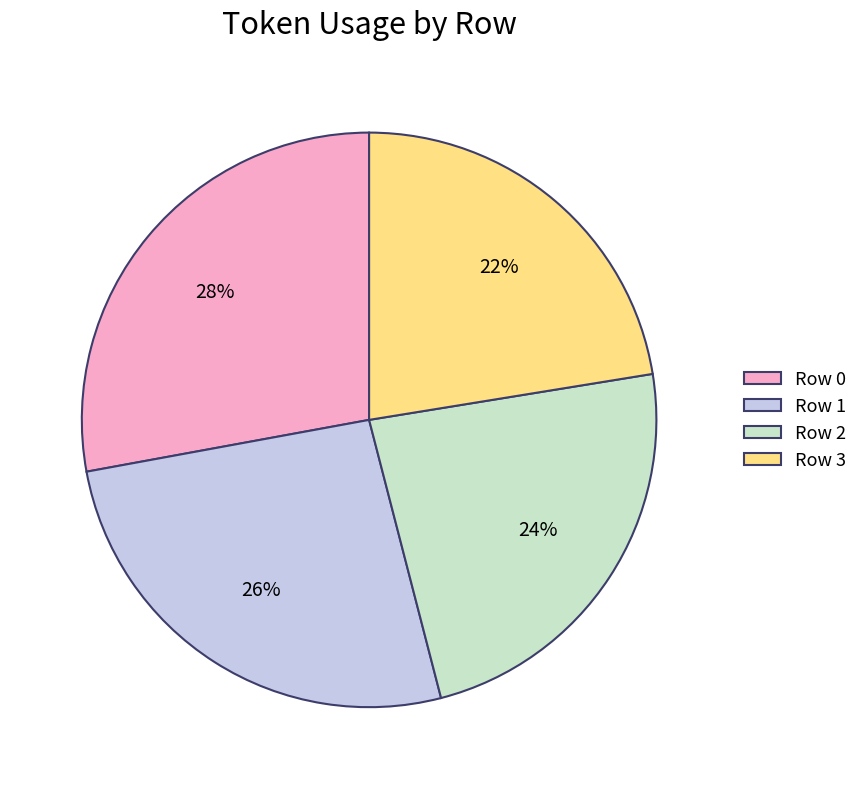

Which category has the smallest portion of the pie?

Row 3